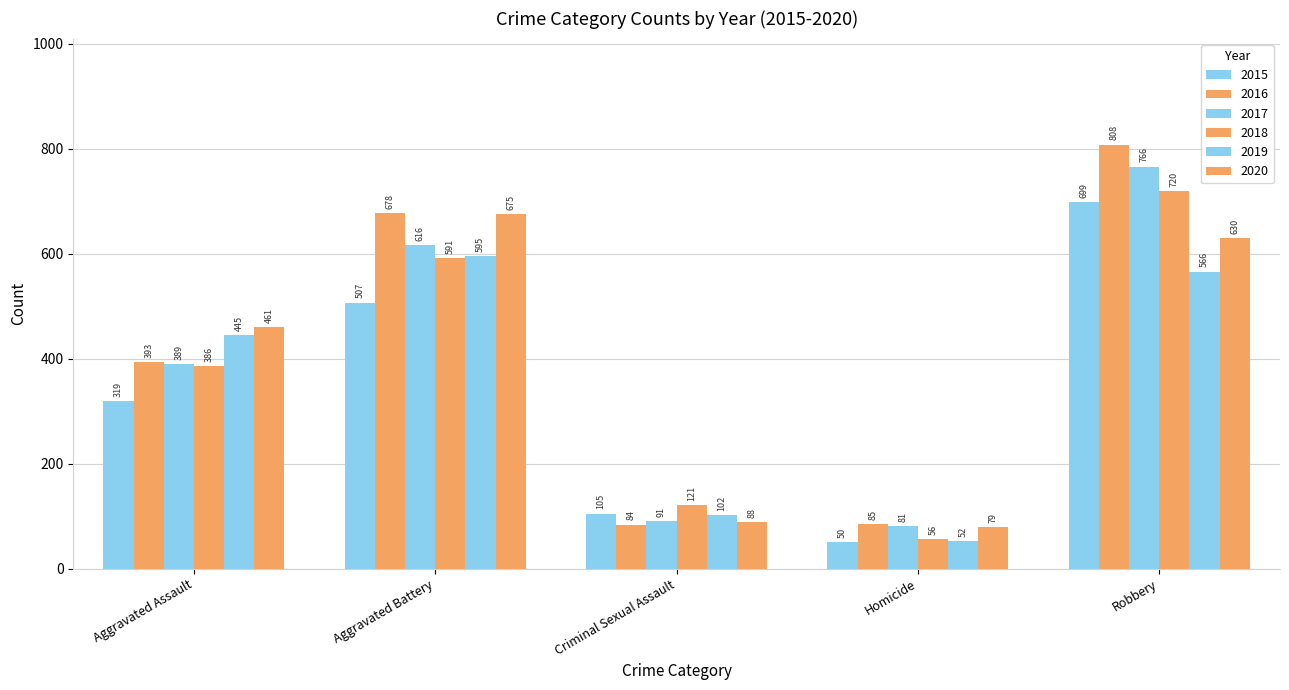

Reading left to right, extract all data points from this chart.

2015: Aggravated Assault=319	Aggravated Battery=507	Criminal Sexual Assault=105	Homicide=50	Robbery=699
2016: Aggravated Assault=393	Aggravated Battery=678	Criminal Sexual Assault=84	Homicide=85	Robbery=808
2017: Aggravated Assault=389	Aggravated Battery=616	Criminal Sexual Assault=91	Homicide=81	Robbery=766
2018: Aggravated Assault=386	Aggravated Battery=591	Criminal Sexual Assault=121	Homicide=56	Robbery=720
2019: Aggravated Assault=445	Aggravated Battery=595	Criminal Sexual Assault=102	Homicide=52	Robbery=566
2020: Aggravated Assault=461	Aggravated Battery=675	Criminal Sexual Assault=88	Homicide=79	Robbery=630